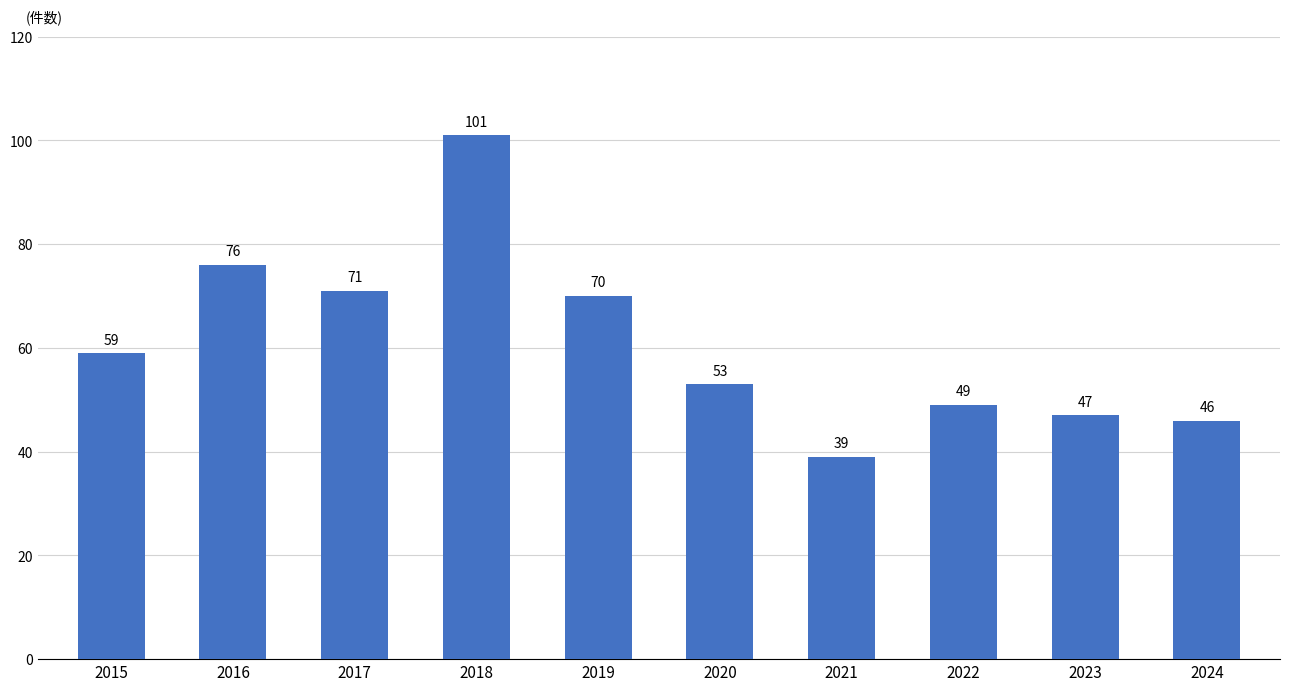

What is the difference between the values at 2017 and 2022?

22